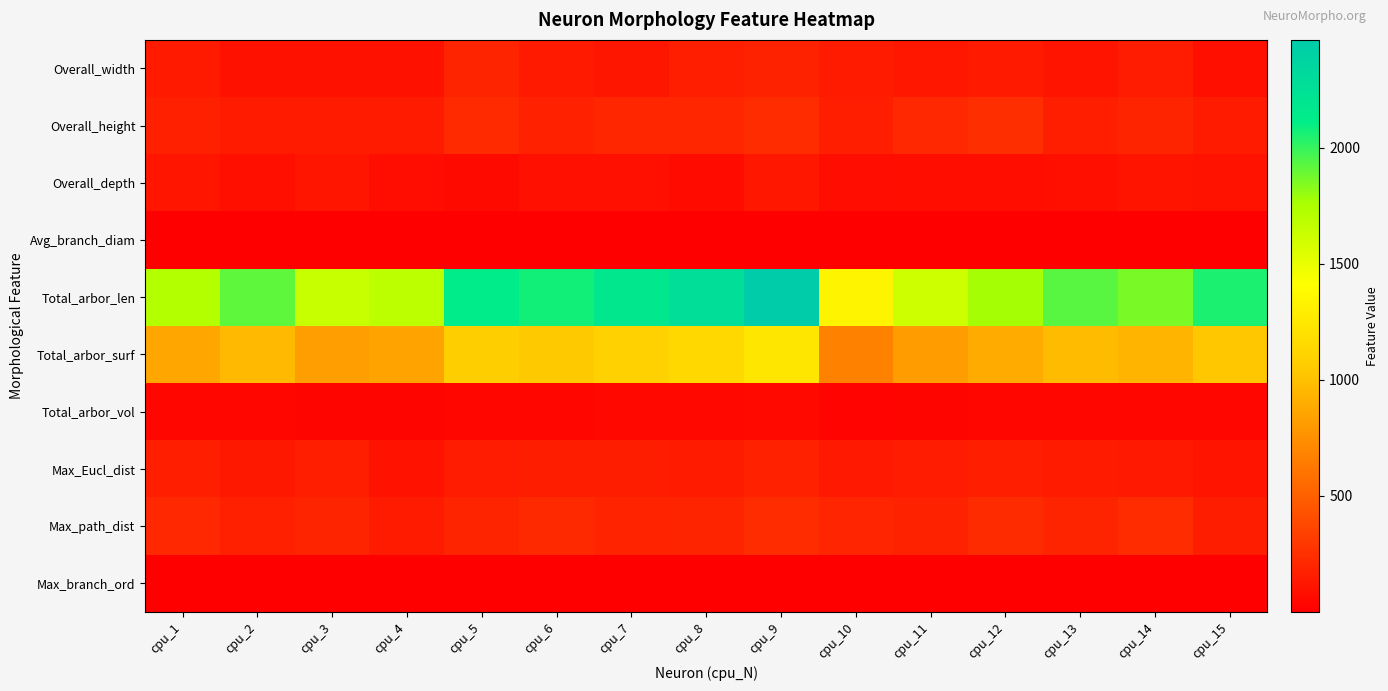

At which category does the chart reach its minimum across all series?

cpu_1